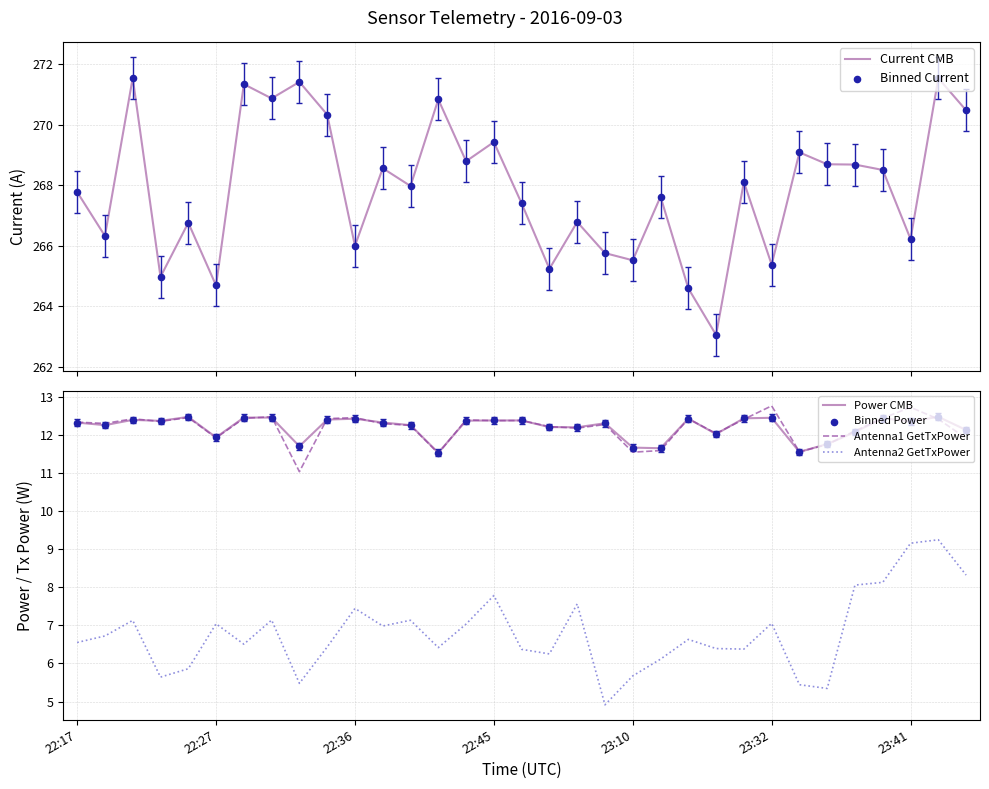

Which series has the largest total across all categories?

Current CMB